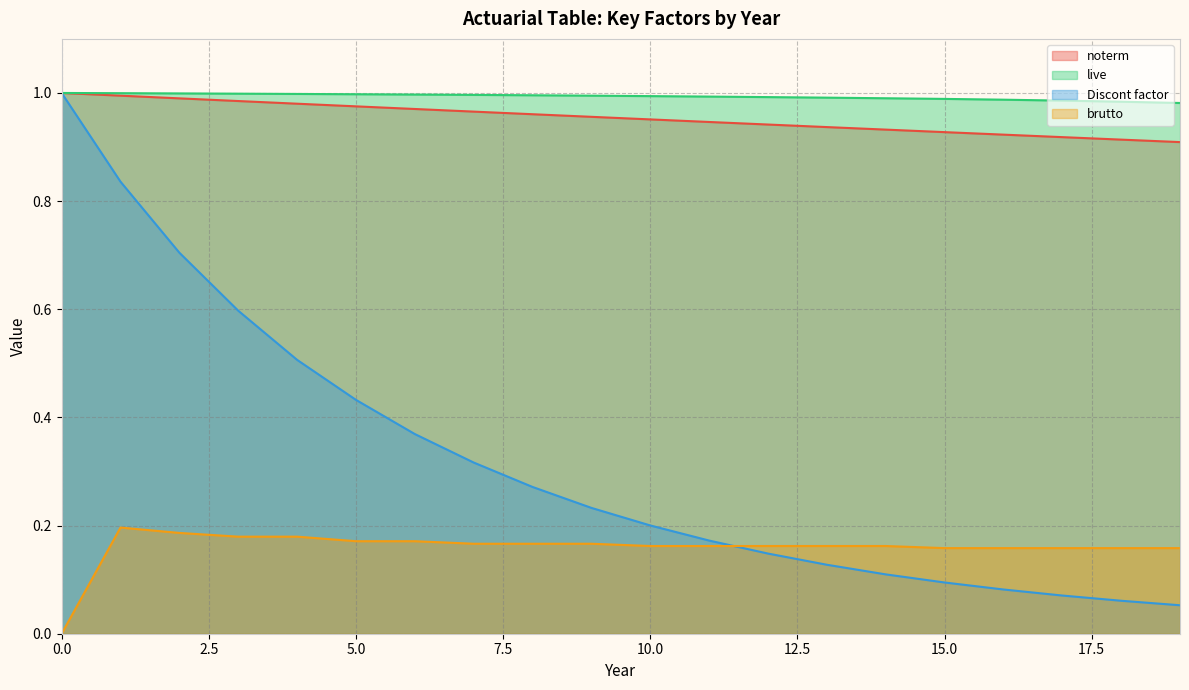

What is the difference between the maximum and second lowest values in the Discont factor series?

0.9